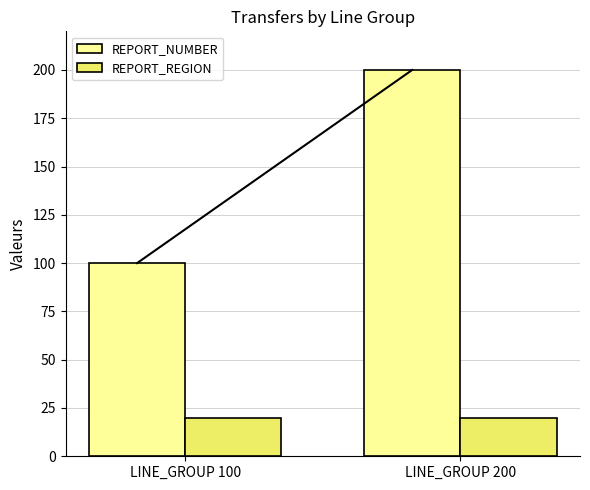

At how many categories does at least one series exceed 110?

1